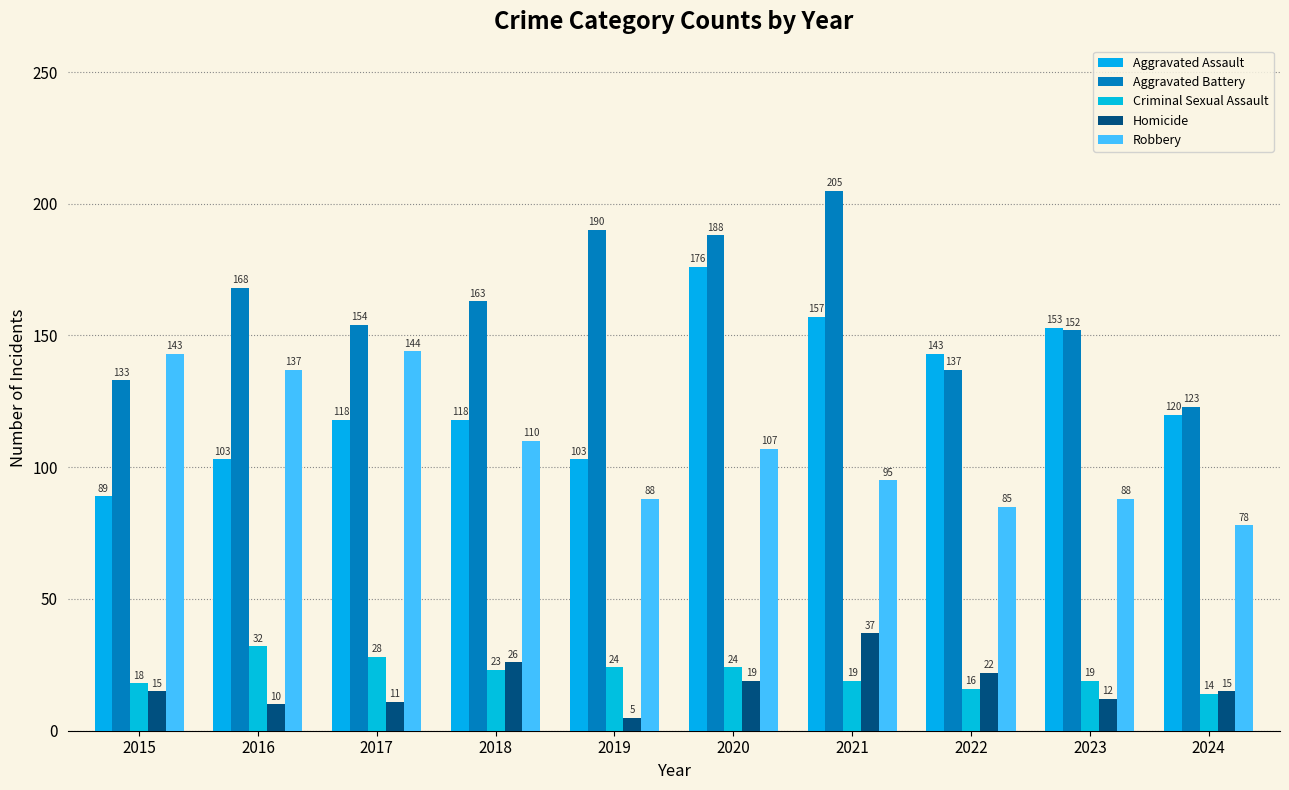

True or false: Criminal Sexual Assault has a value of 37 at 2017.

False